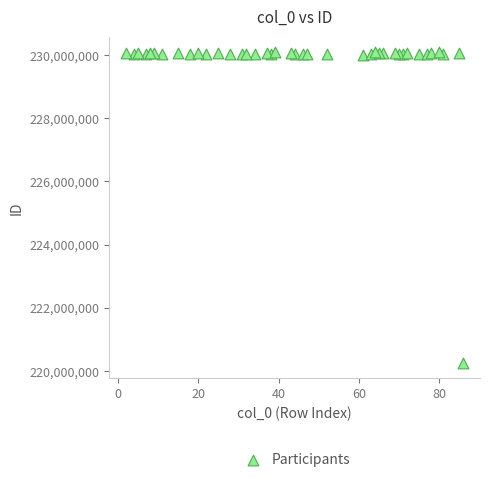

What is the range of Y values (max minus min)?

9831544